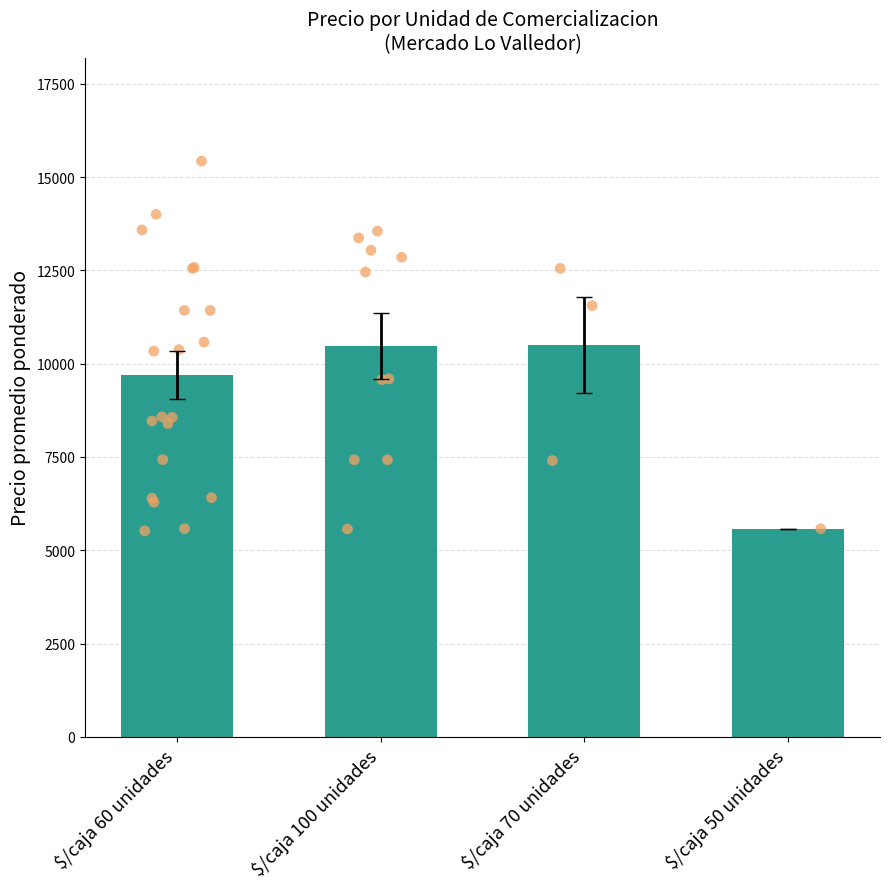

Approximately how many times larger is the value at $/caja 50 unidades compared to $/caja 100 unidades?

0.5